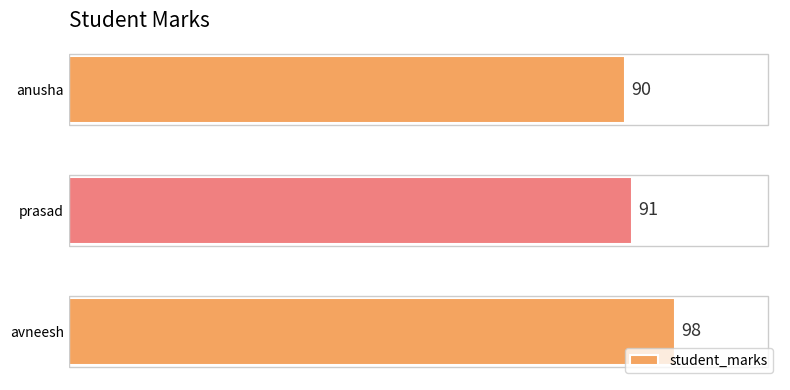

What is the average value?

93